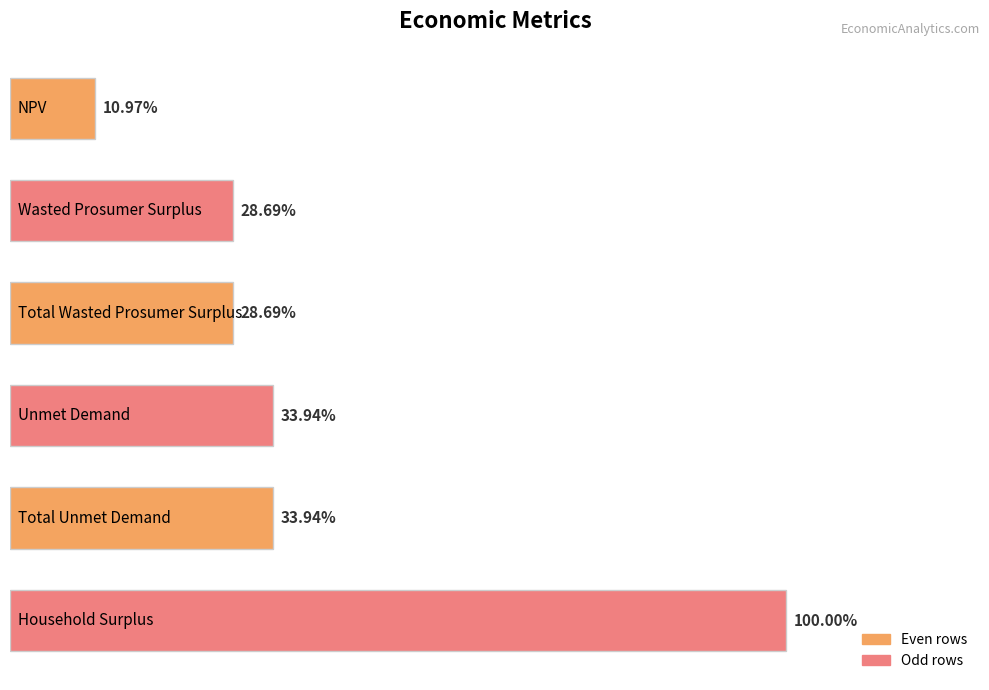

Does the chart contain any negative values?

No